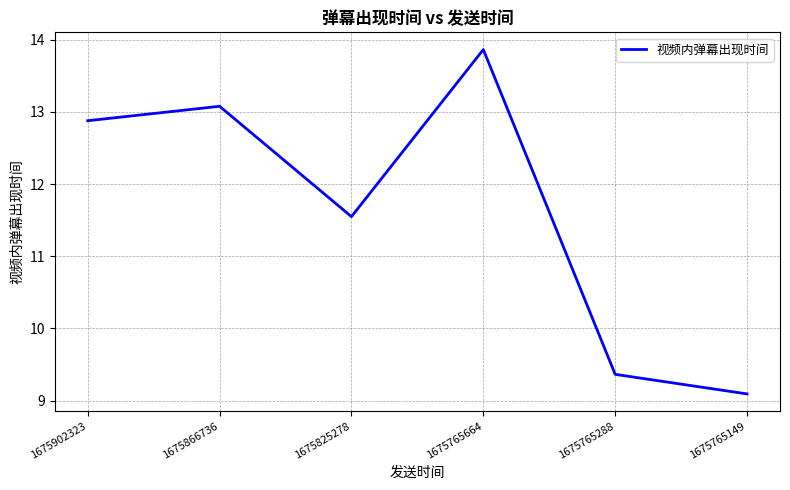

True or false: the data shows 2.8 at 1675765149.

False